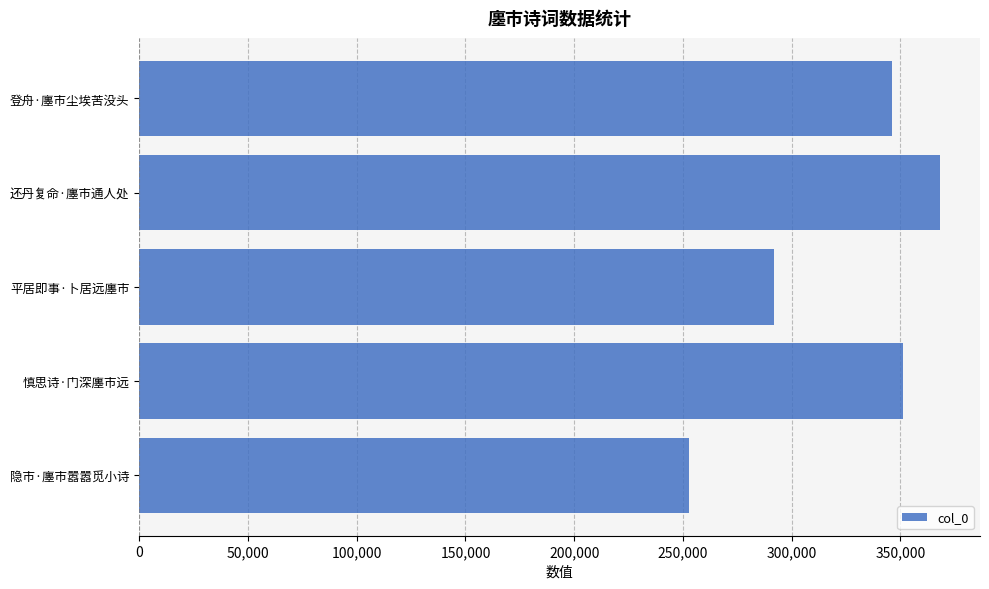

Rank the categories by value from lowest to highest.

隐市·廛市嚣嚣觅小诗, 平居即事·卜居远廛市, 登舟·廛市尘埃苦没头, 慎思诗·门深廛市远, 还丹复命·廛市通人处